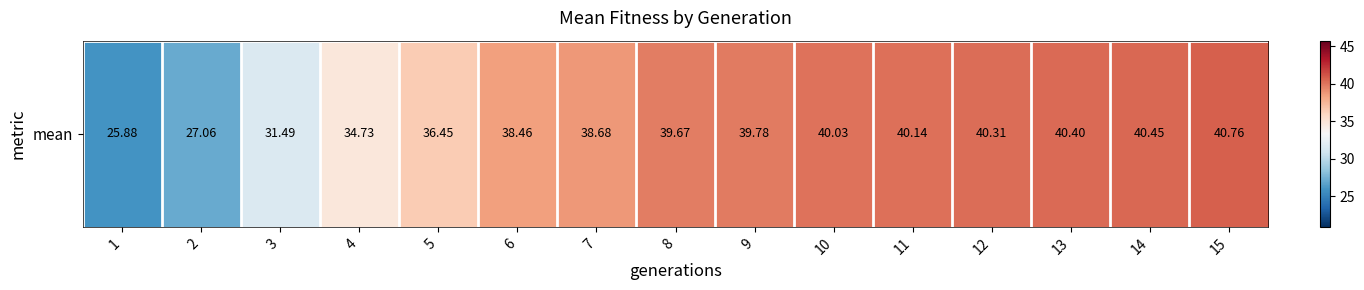

What is the sum of all values?

554.3